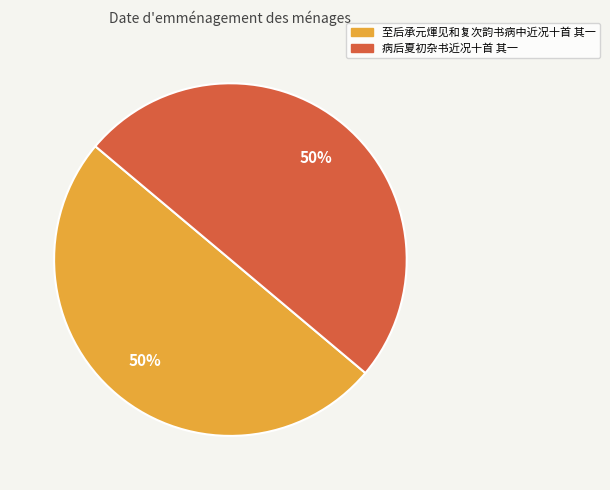

Do 至后承元煇见和复次韵书病中近况十首 其一 and 病后夏初杂书近况十首 其一 together represent more than half of the pie?

Yes